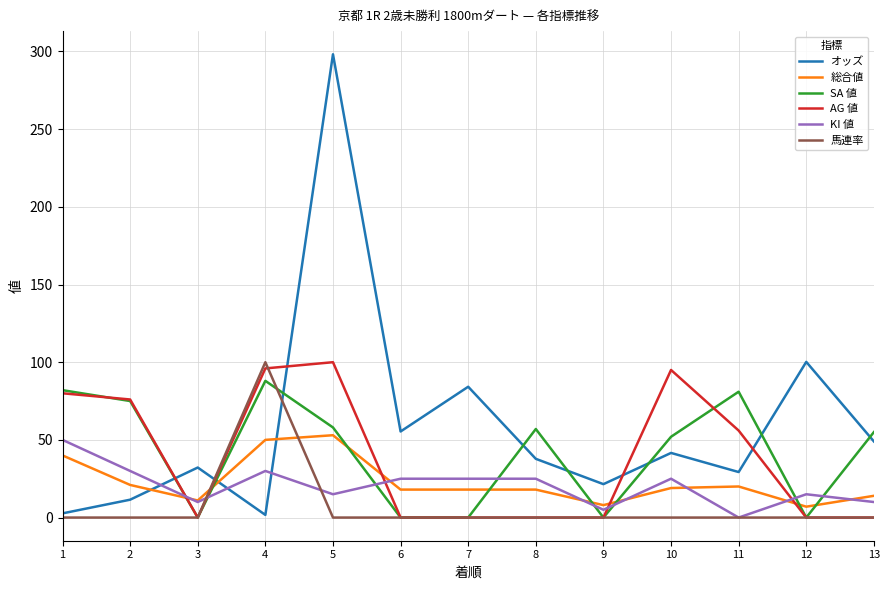

The value of オッズ at 11 is 29.3. True or false?

True